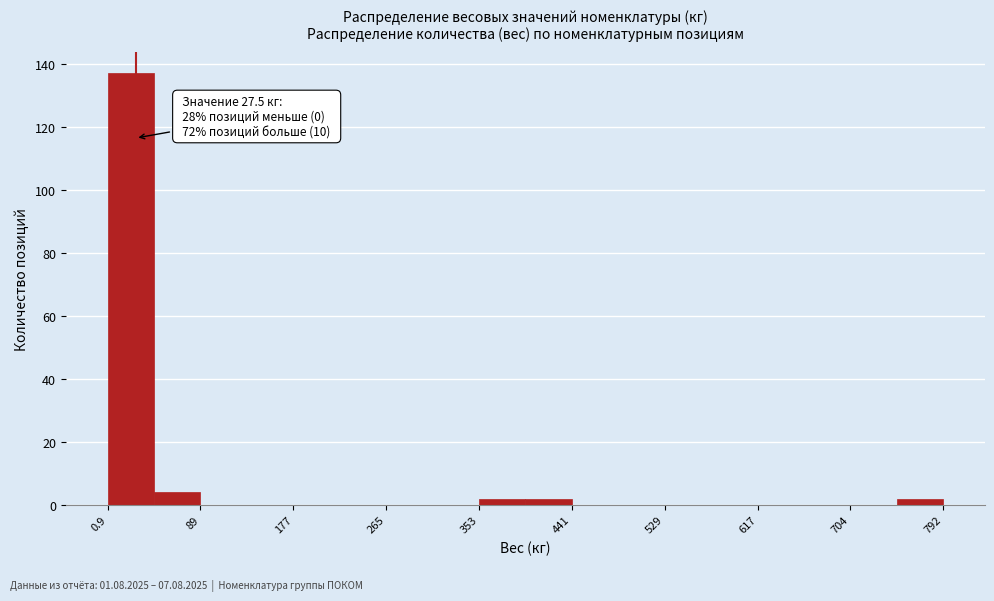

Which range on the x-axis has the tallest bar?

0 to 40